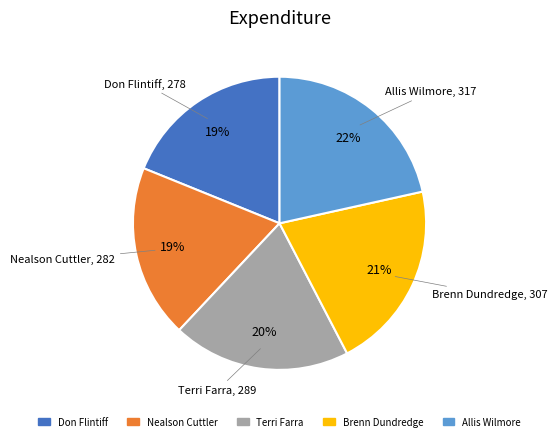

Does any single category account for the majority?

No